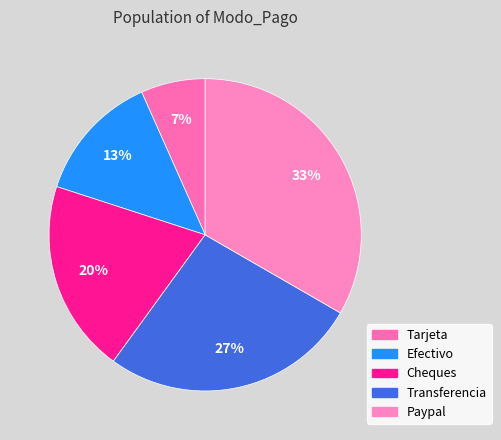

True or false: Efectivo accounts for 13% of the total.

True